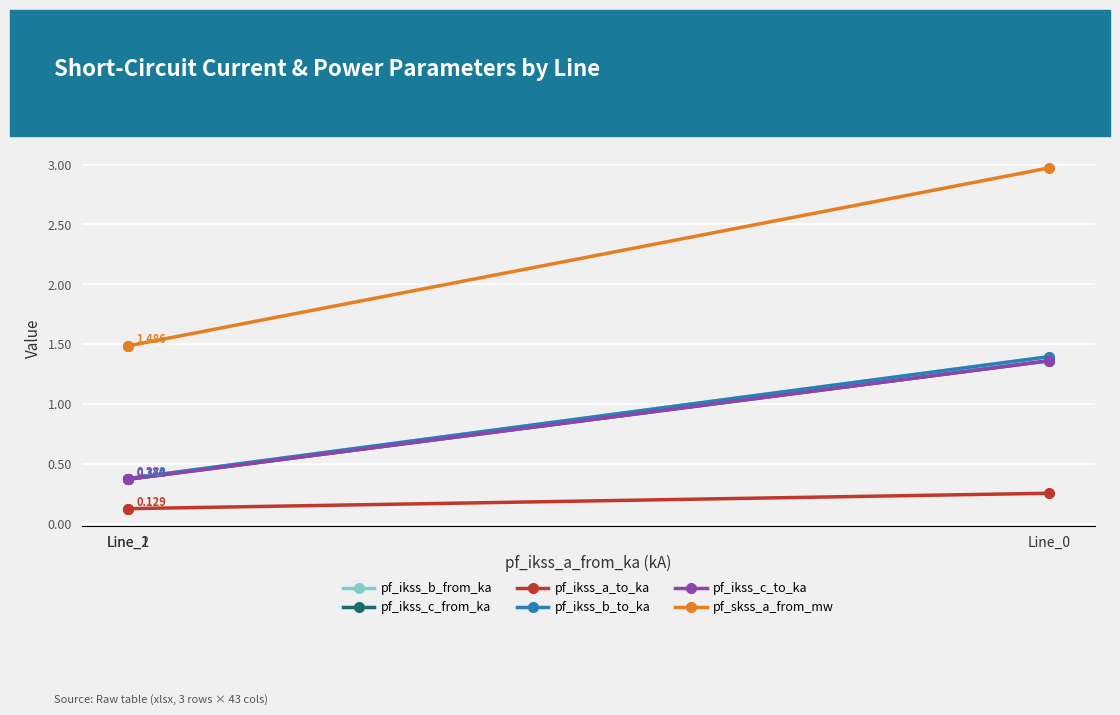

Rank the series at Line_0 from highest to lowest value.

pf_skss_a_from_mw, pf_ikss_b_from_ka, pf_ikss_b_to_ka, pf_ikss_c_from_ka, pf_ikss_c_to_ka, pf_ikss_a_to_ka